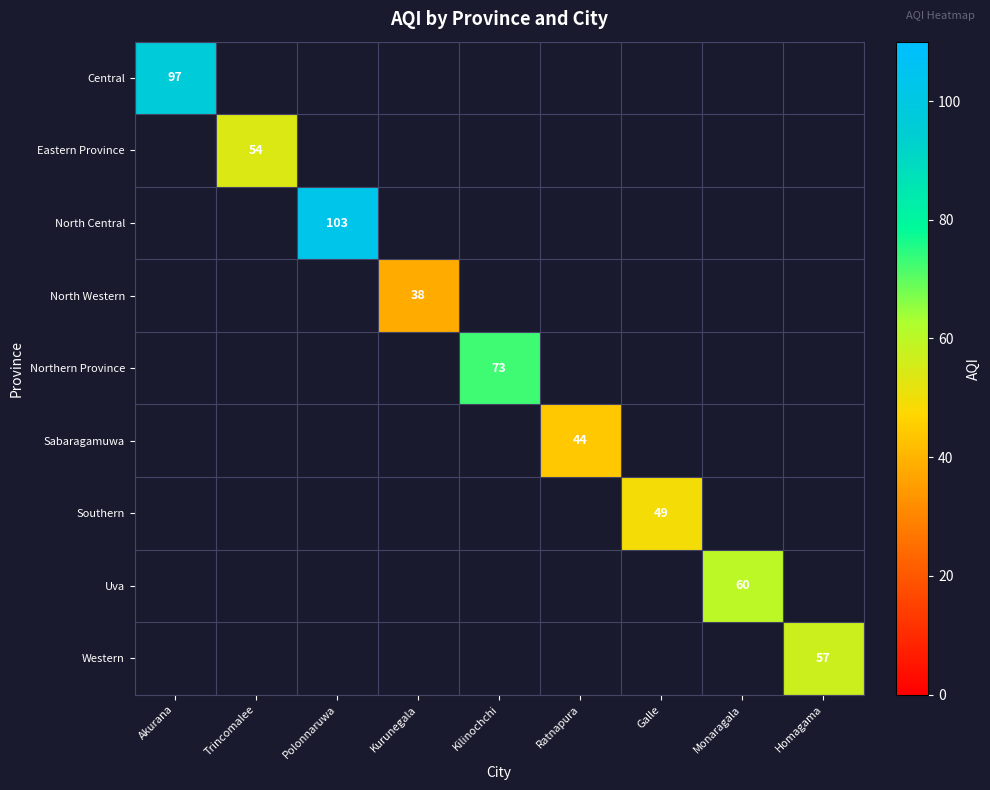

The North Central series shows 103 at Polonnaruwa. True or false?

True